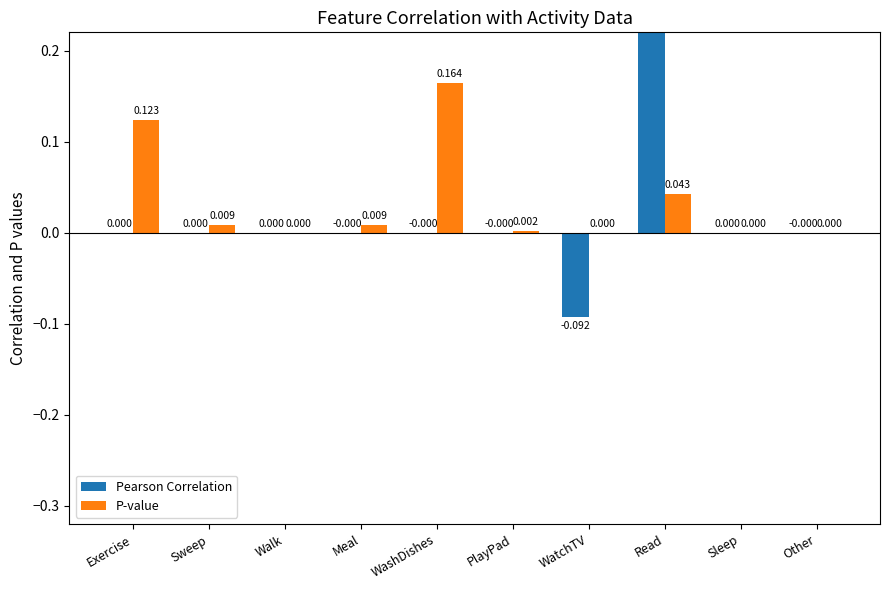

What position from the right is Sweep?

9